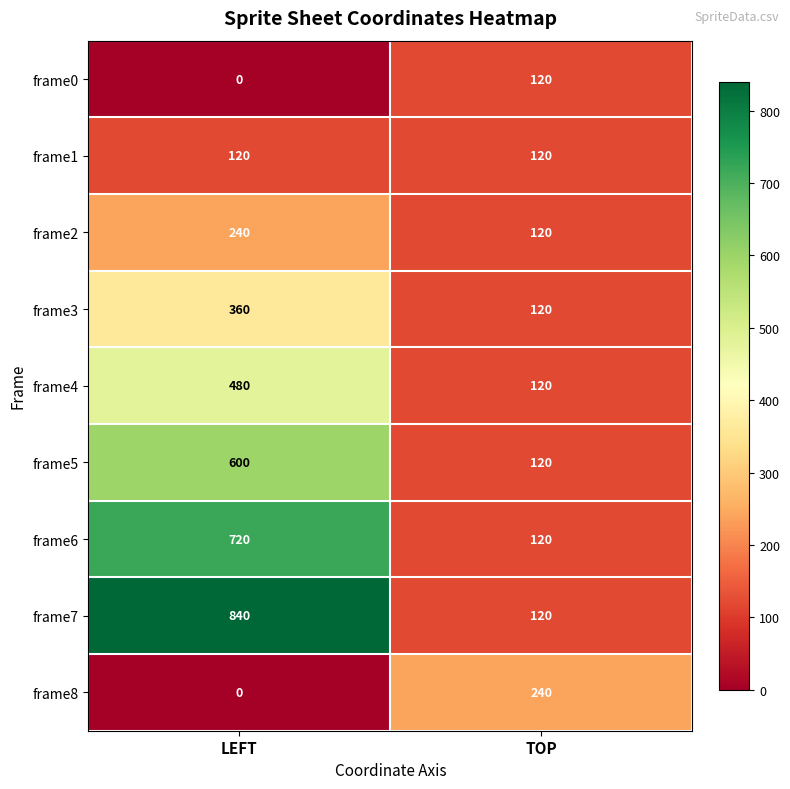

The frame7 series shows 25 at TOP. True or false?

False